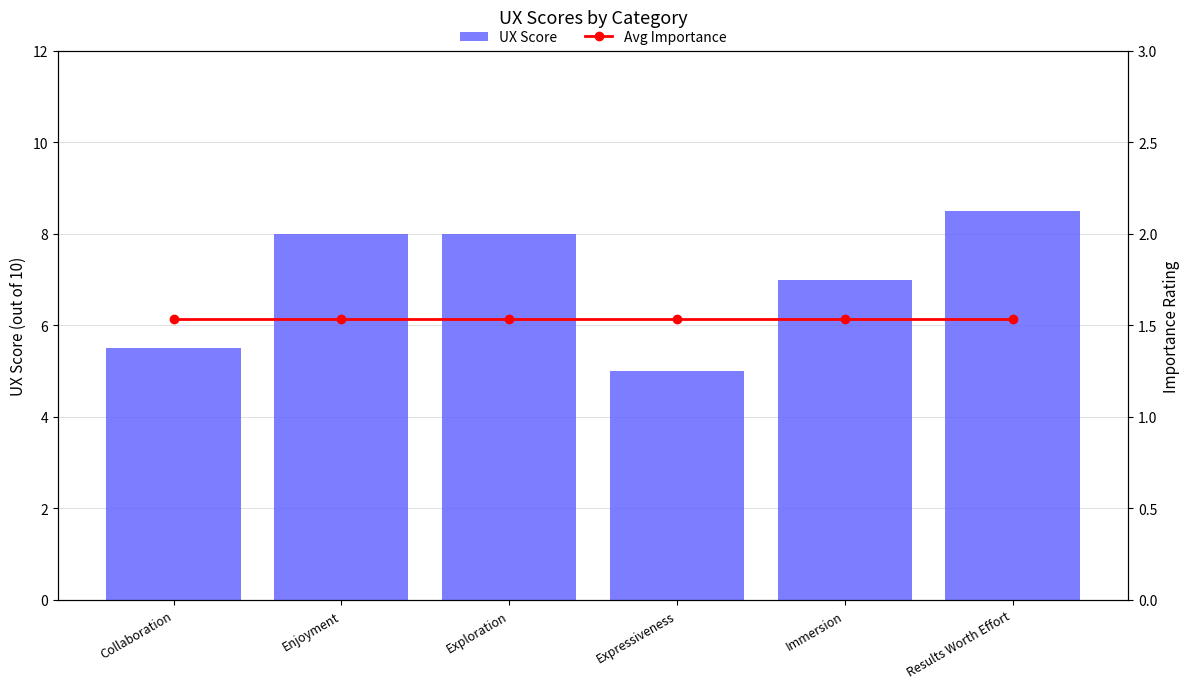

What position from the right is Exploration?

4